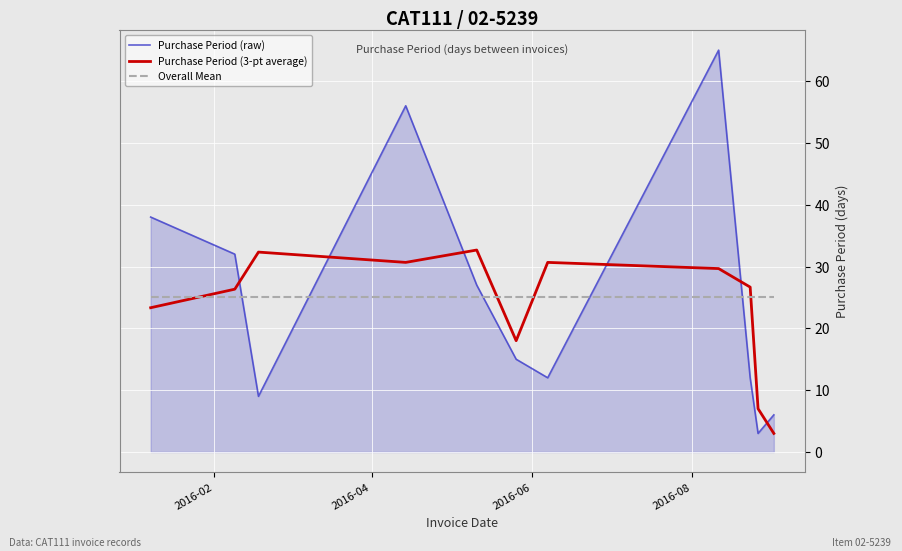

What is the smallest value displayed?

3.0